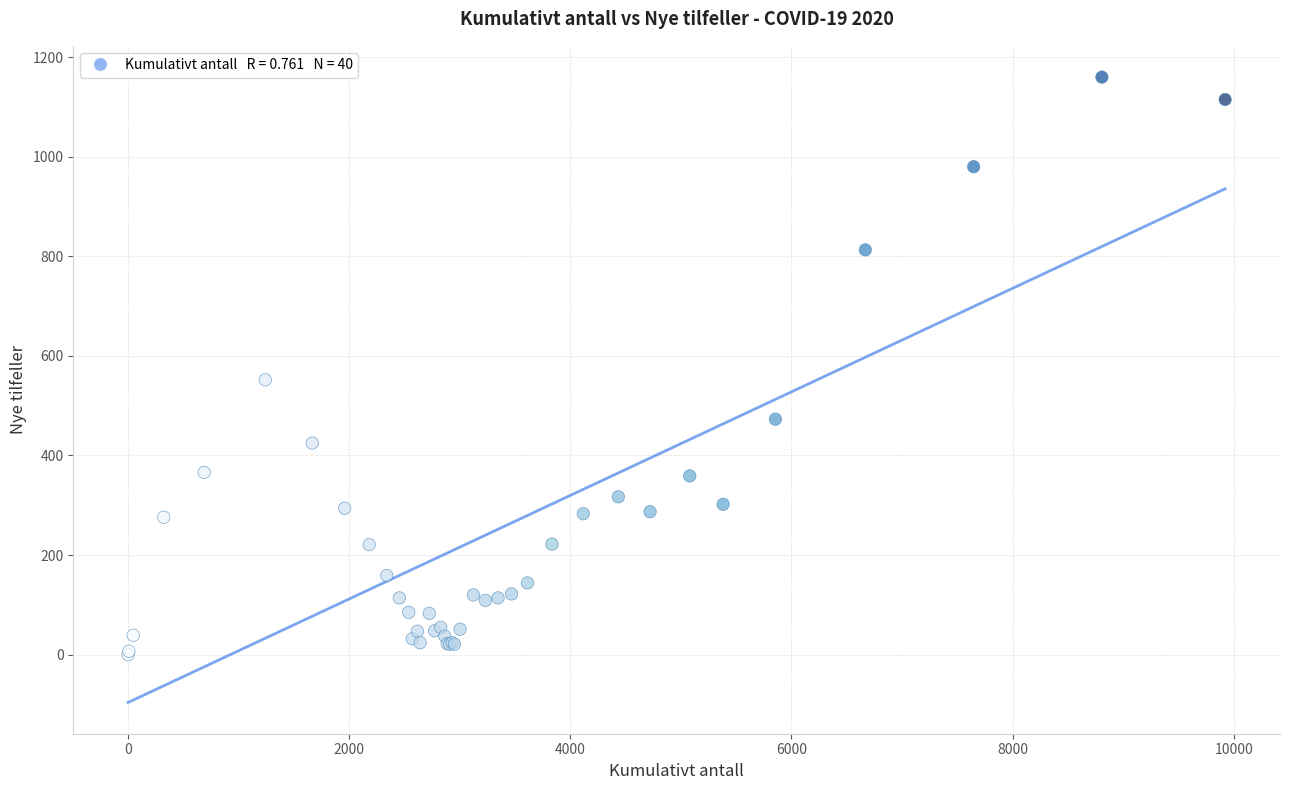

What Y value in the scatter plot is closest to 580?

552